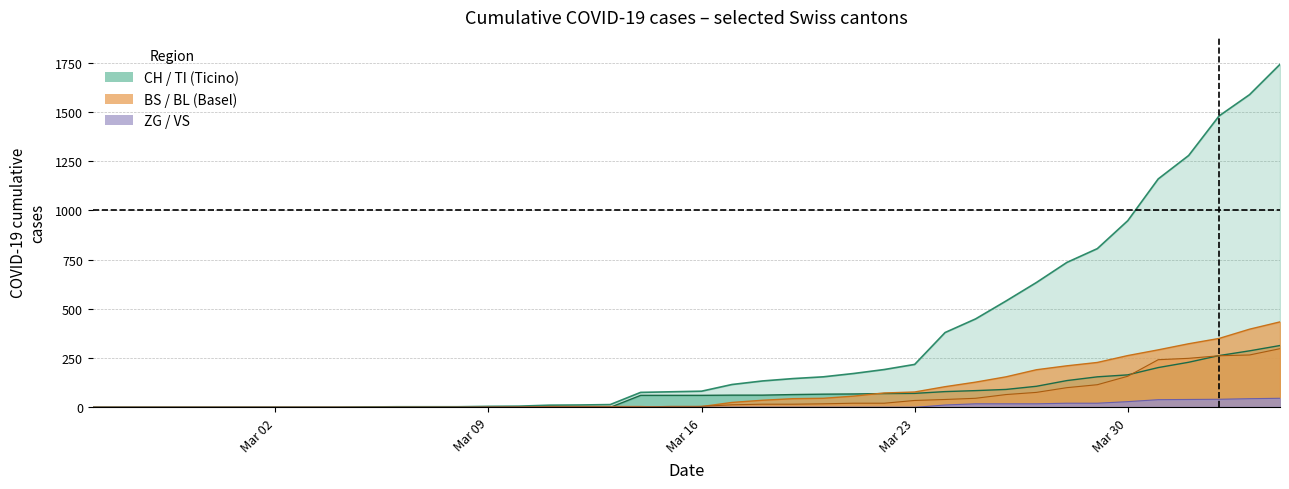

What is the greatest value displayed?

1742